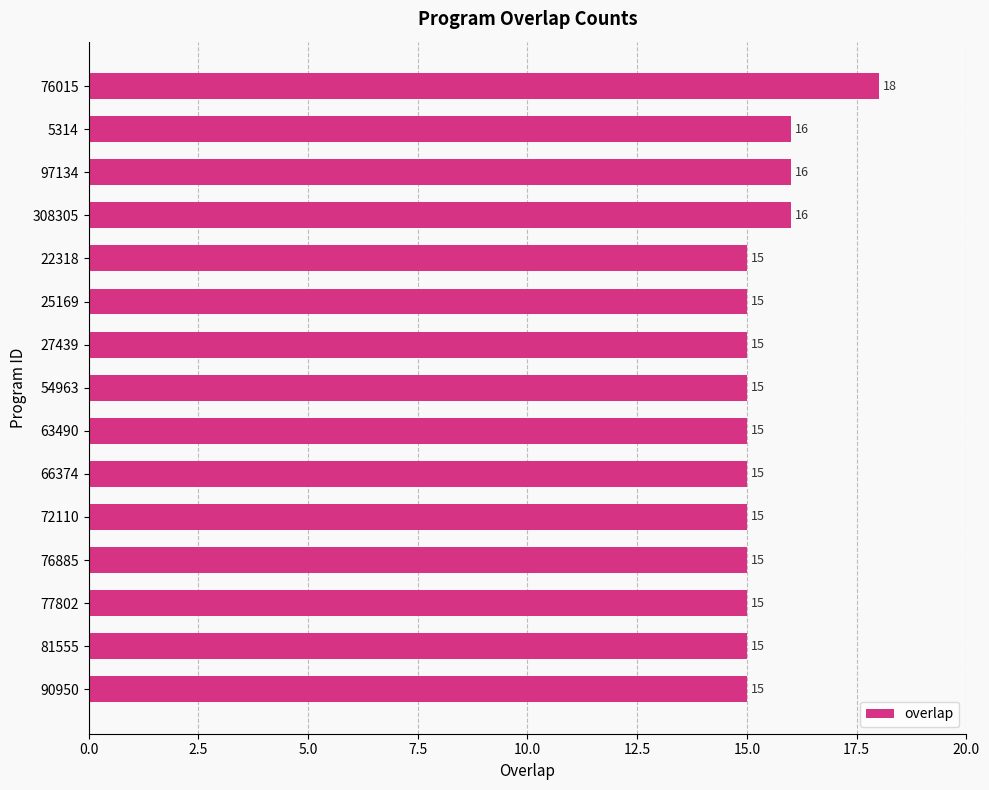

What is the difference between the maximum and second lowest values?

3